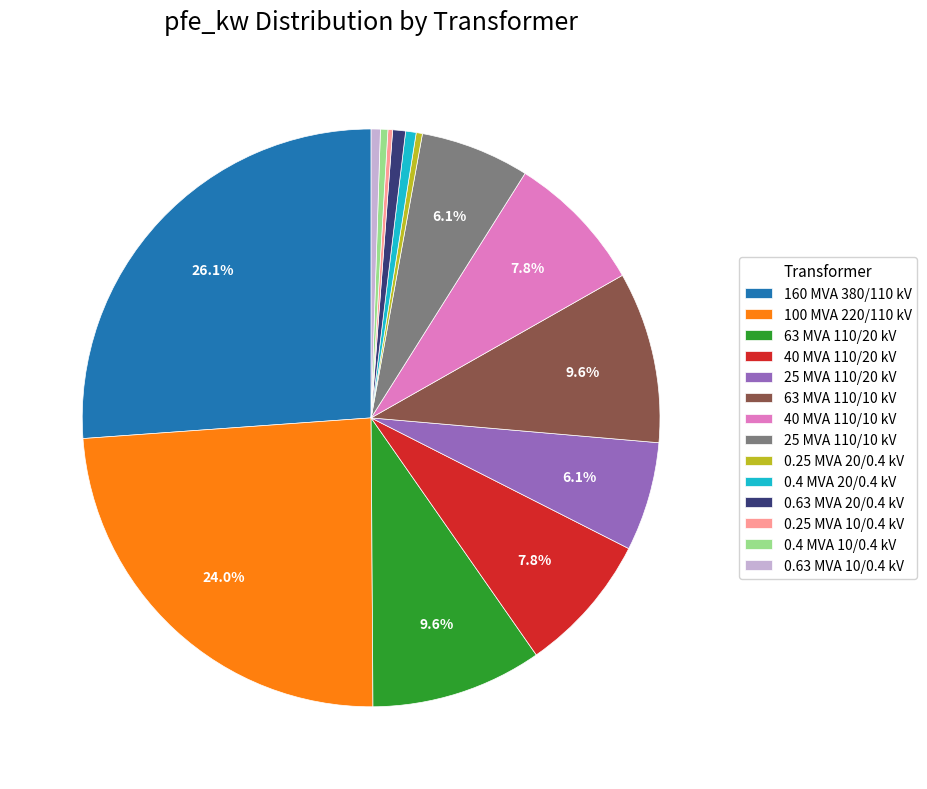

What is the largest slice in the pie chart?

160 MVA 380/110 kV